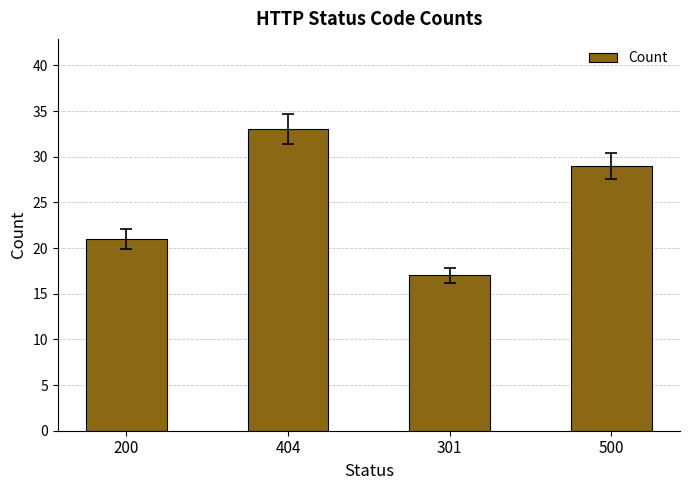

What is the maximum value shown in the chart?

33